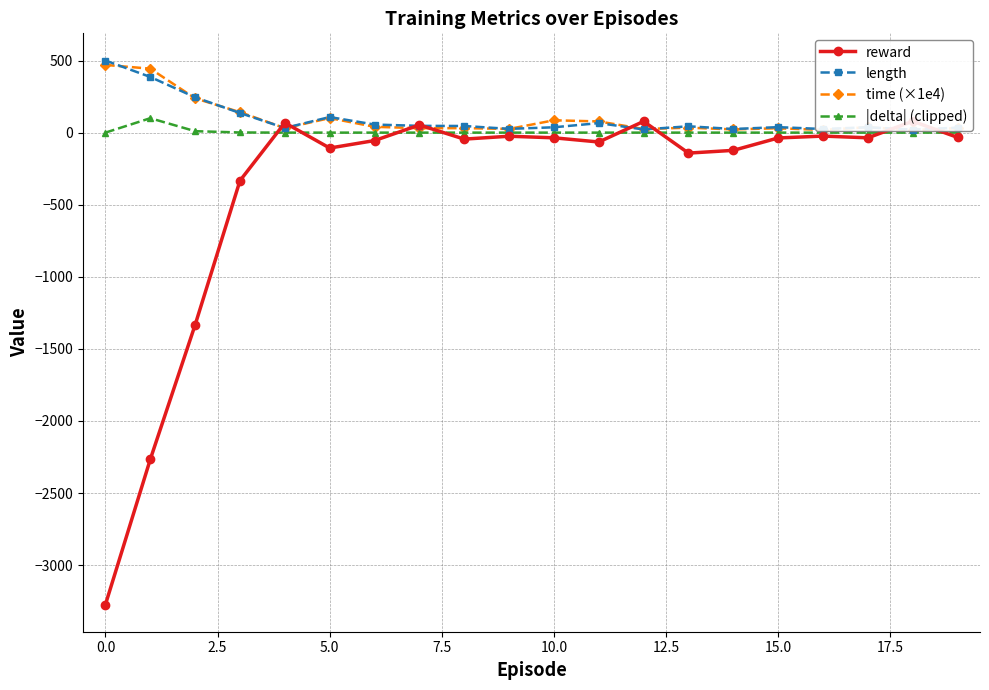

What is the difference between the second highest and second lowest values in the time (×1e4) series?

424.7